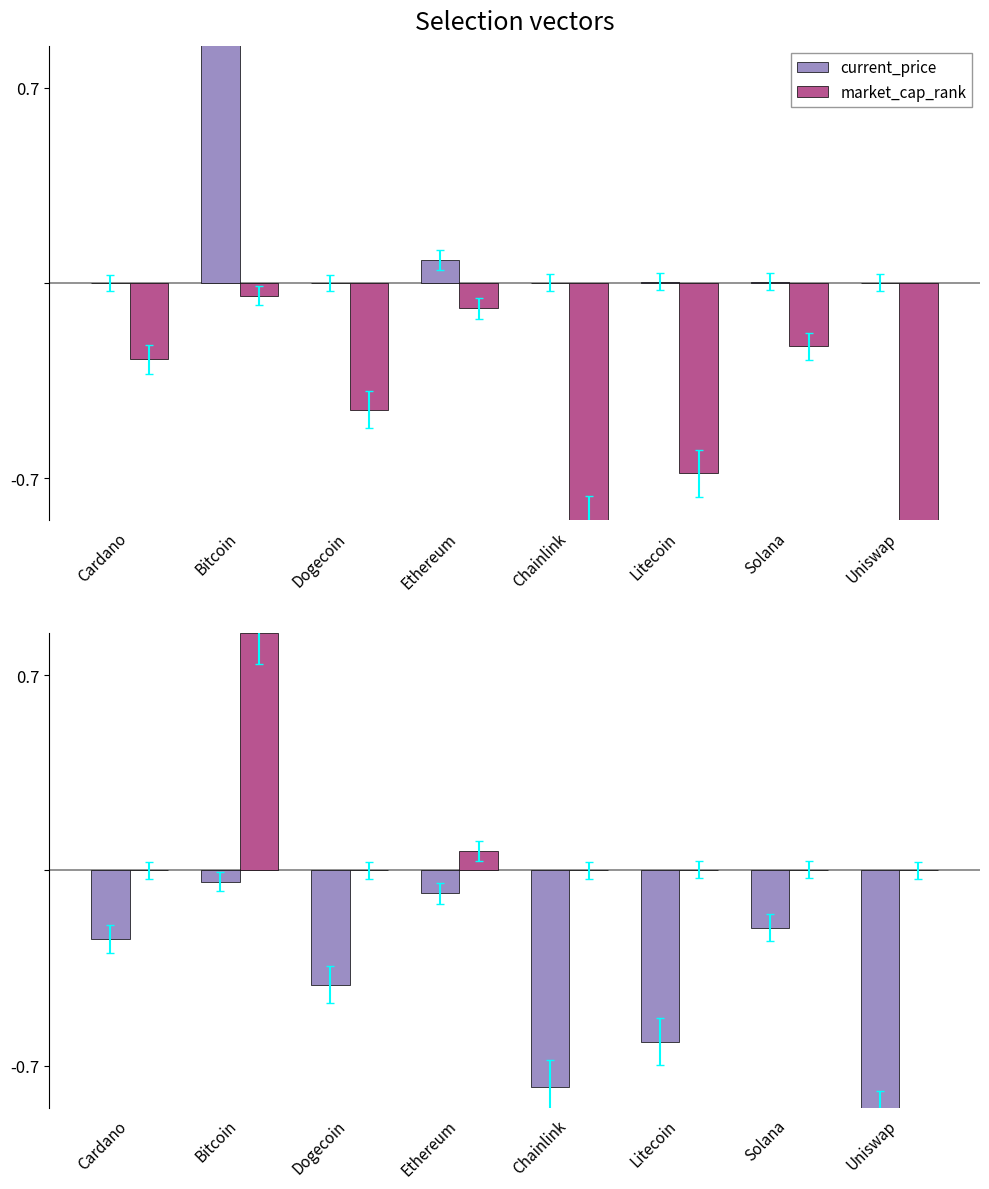

Which series has the largest total across all categories?

market_cap_rank